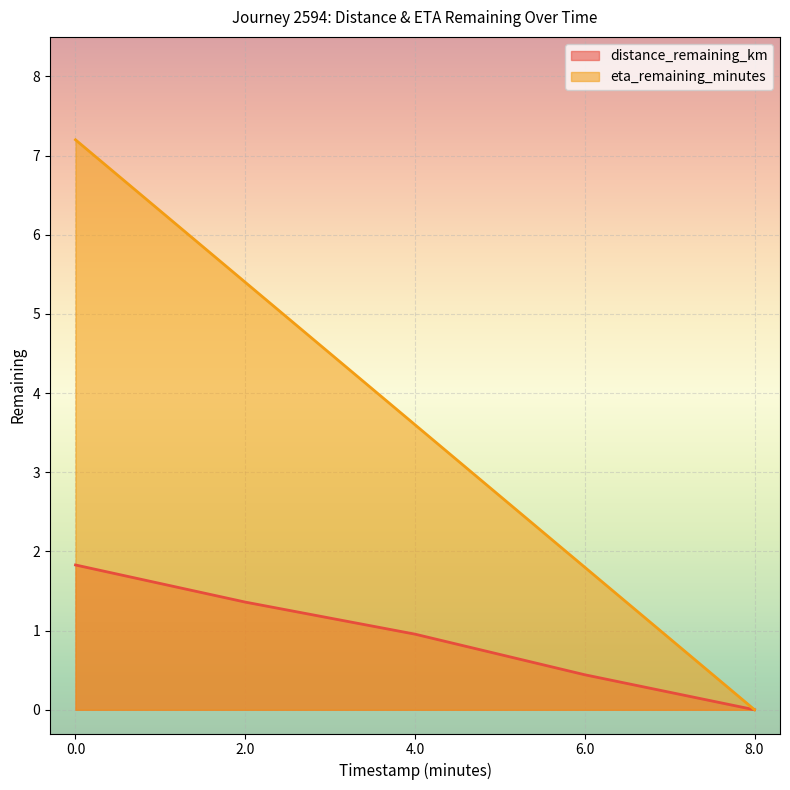

Does the chart display data point markers on the line(s)?

No